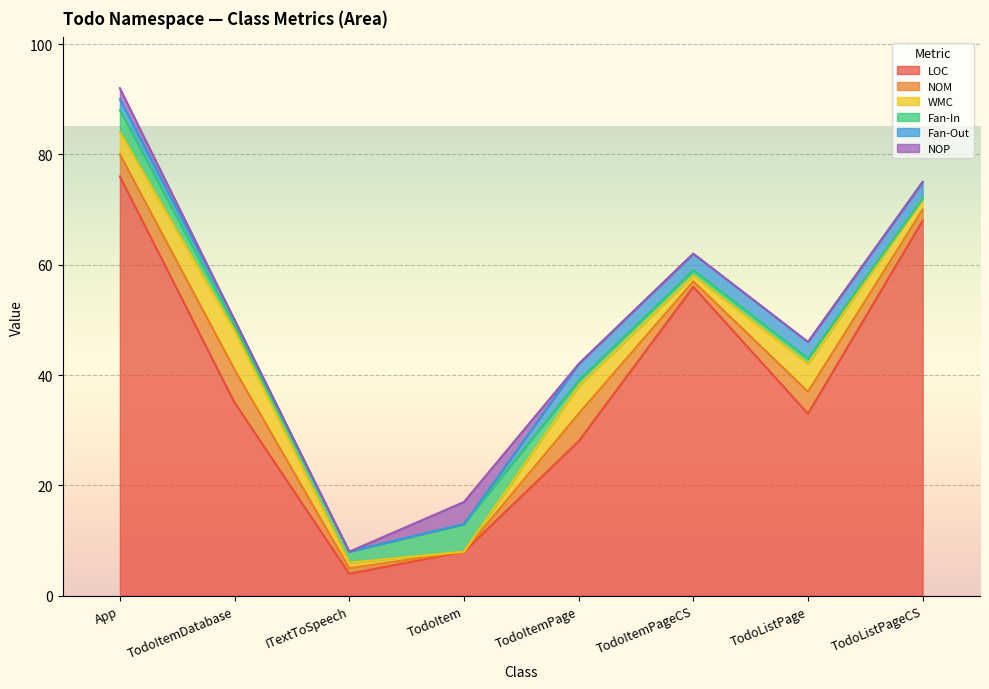

True or false: Fan-In has more than 0 points higher than both neighbors.

True